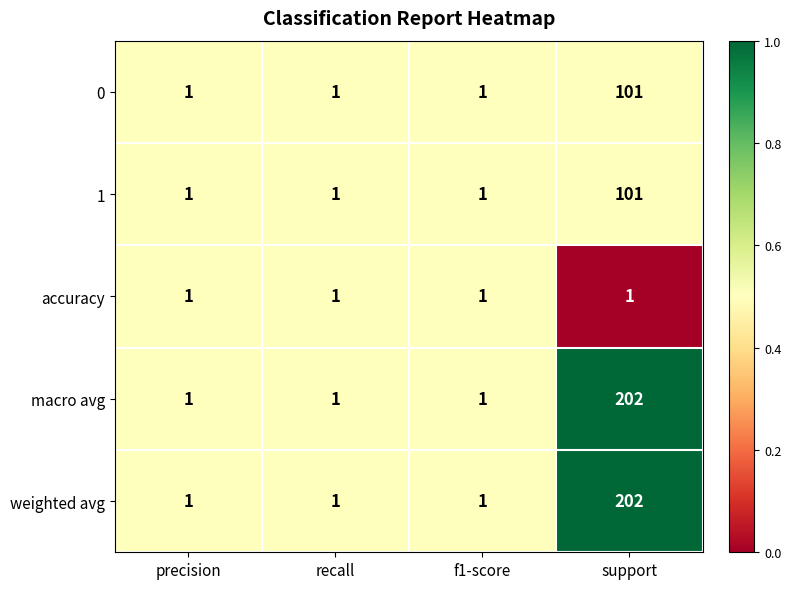

How many series are shown in this chart?

5